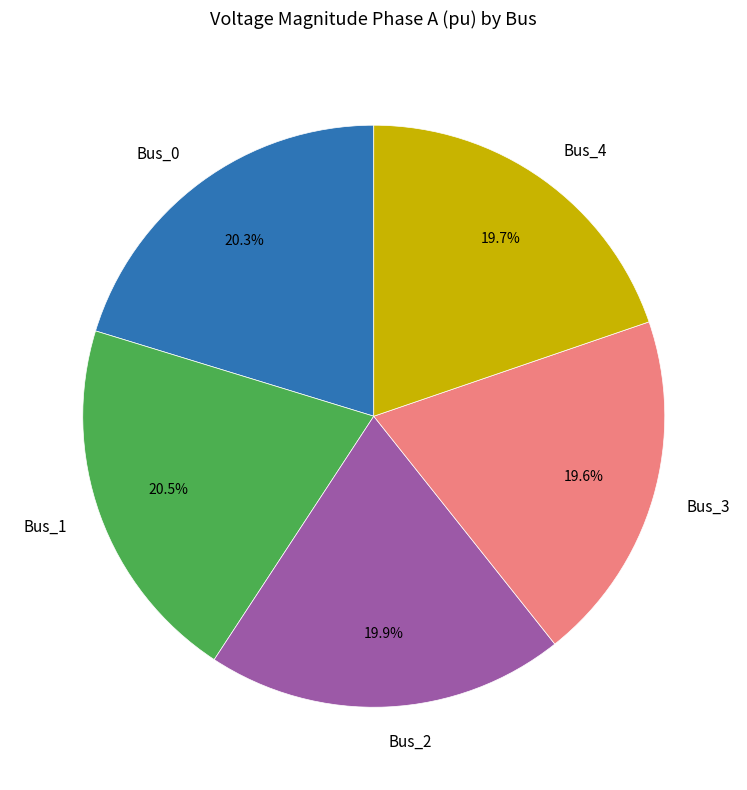

Does Bus_4 account for over 50% of the chart?

No